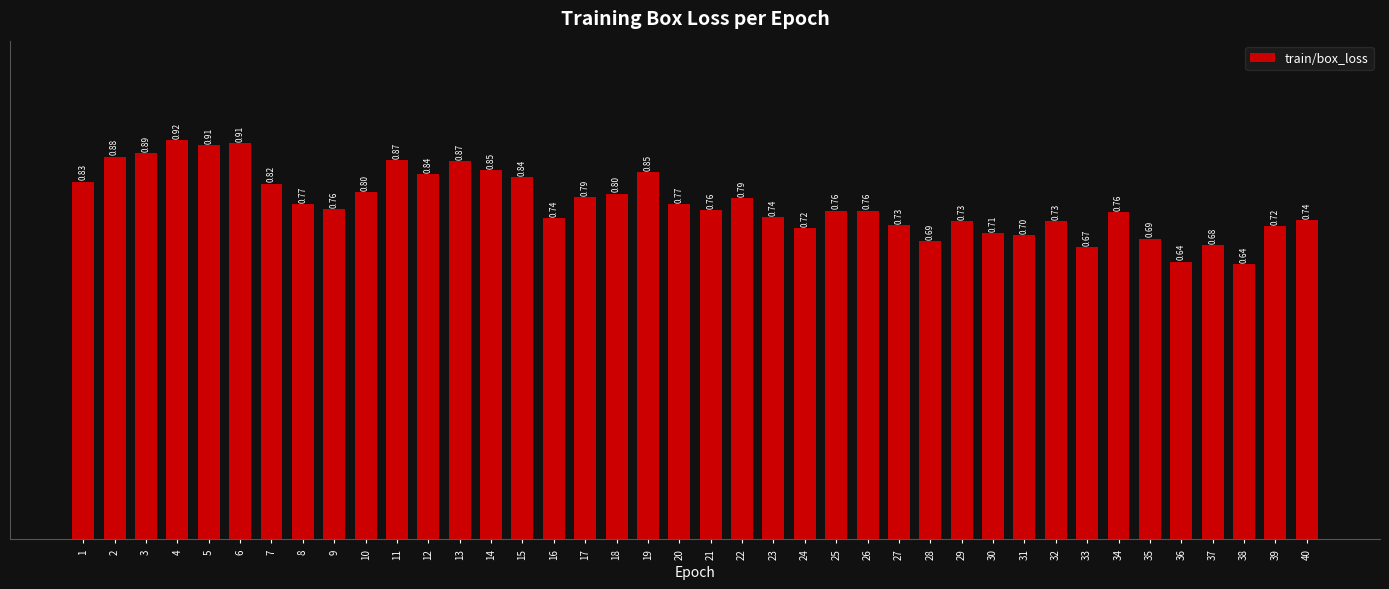

Between 30 and 3, which is larger?

3